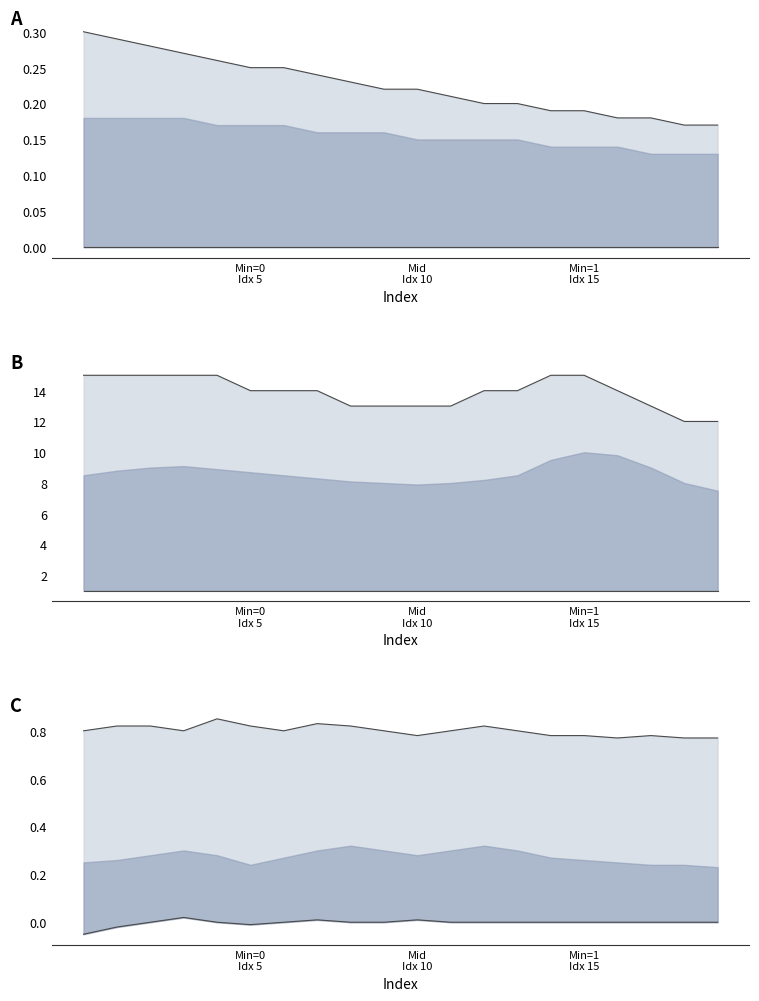

The value of Upper bound at 7 is 1.3. True or false?

False